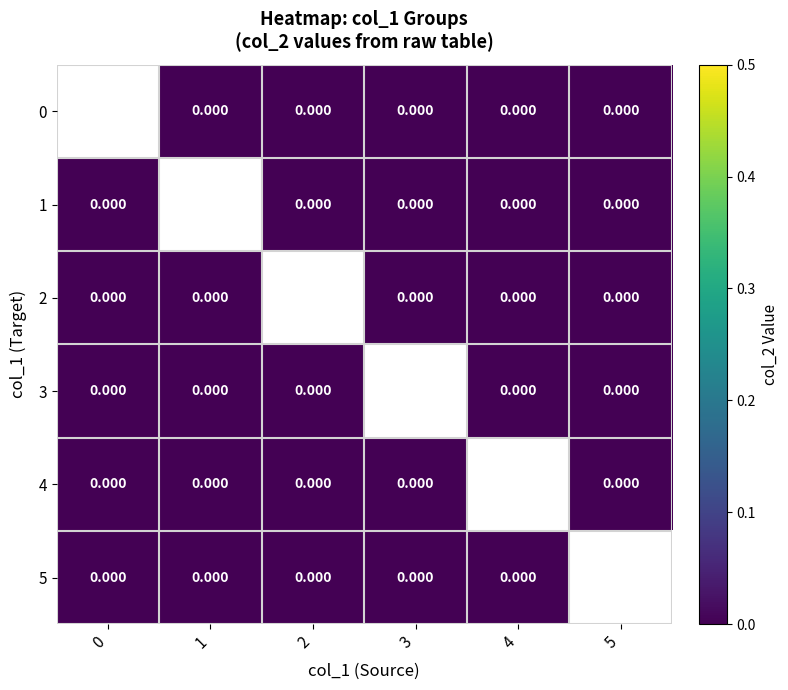

Between 5 and 2, which is larger?

5